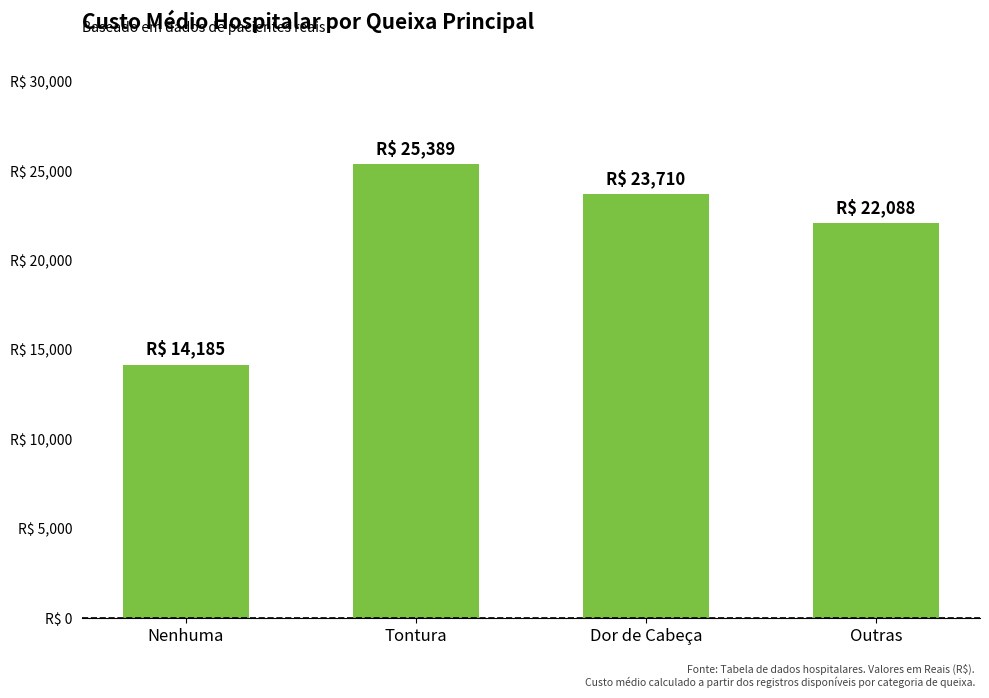

Are the bars horizontal?

No